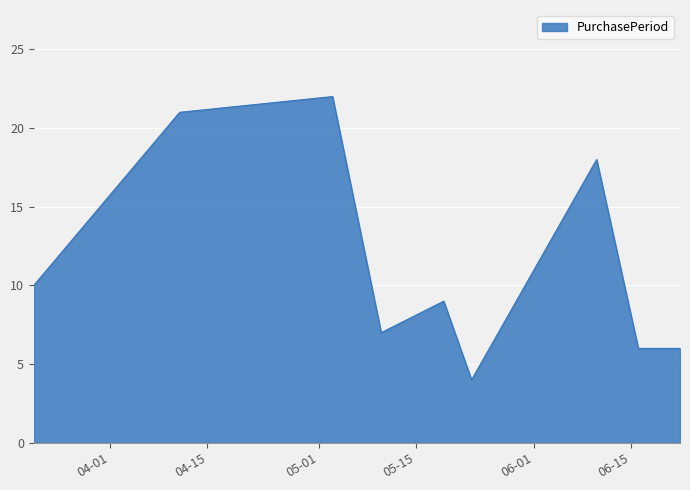

Reading left to right, transcribe all the data shown in this chart.

10	21	22	7	9	4	18	6	6